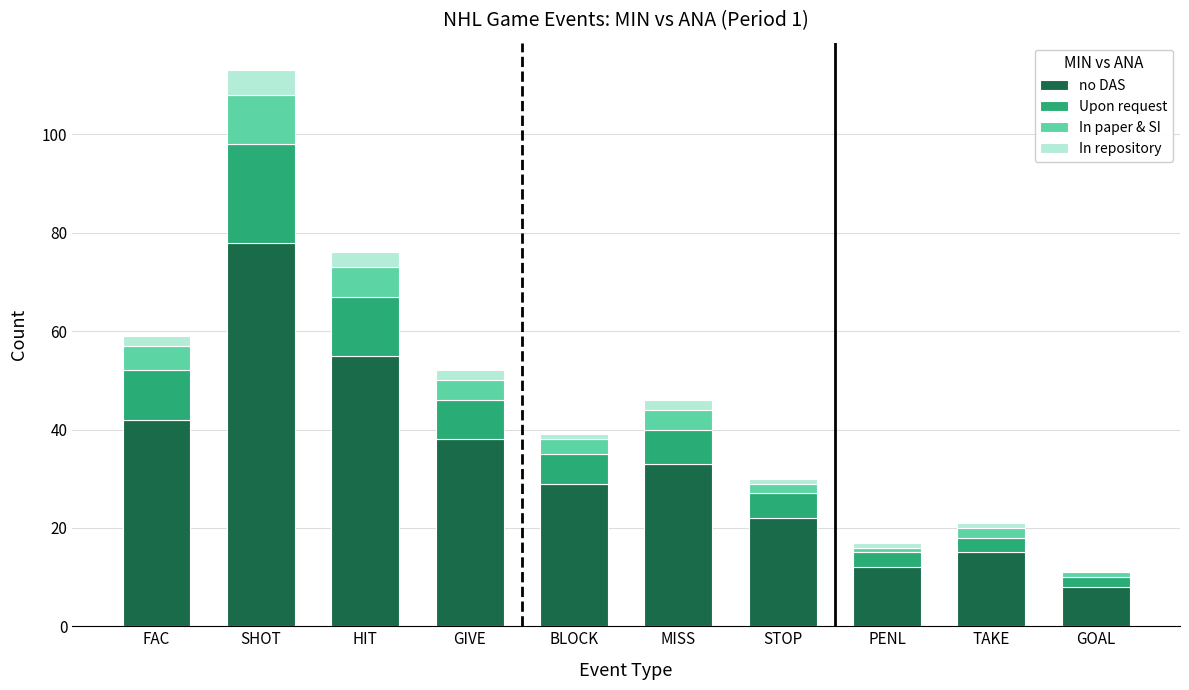

Is it true that no DAS equals 11 at BLOCK?

False